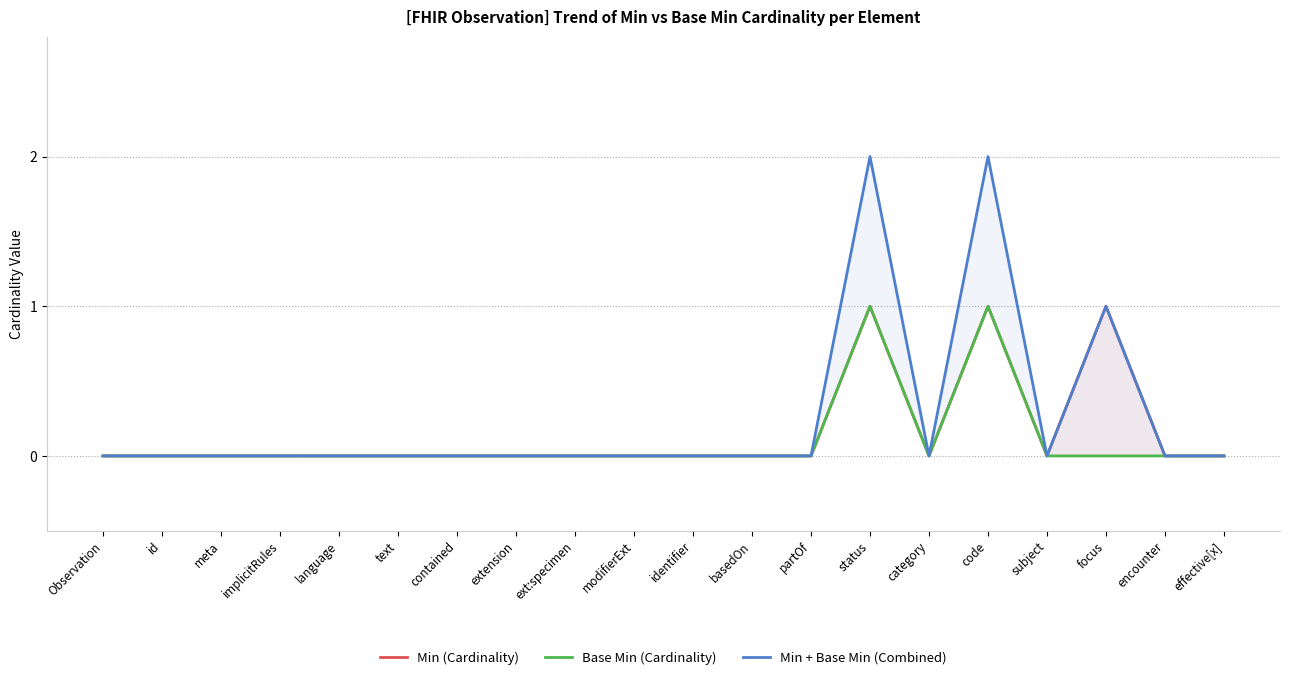

What are all the series names shown in the legend?

Min (Cardinality), Base Min (Cardinality), Min + Base Min (Combined)